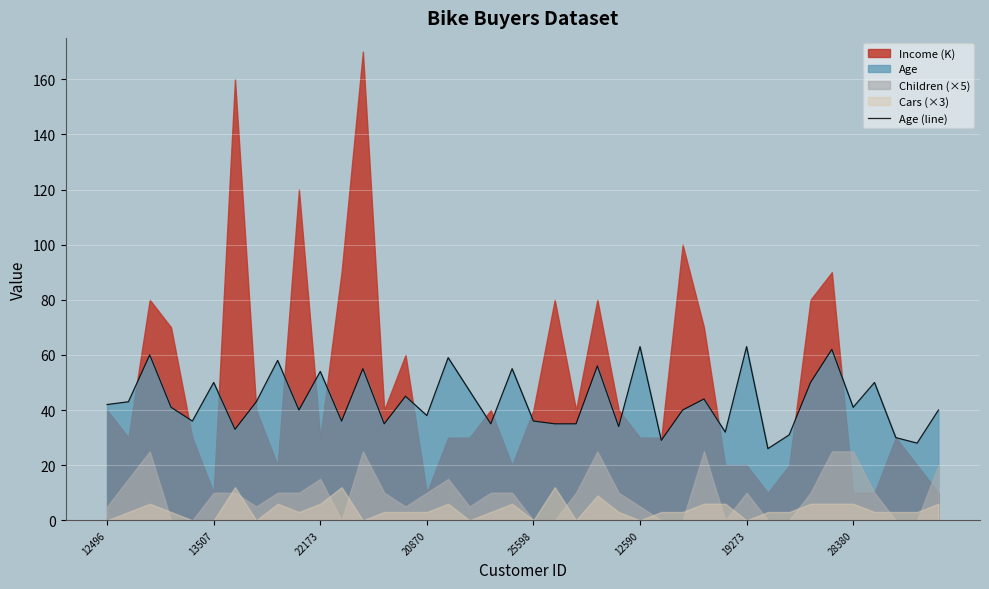

What is the label of the 33rd point from the left?

32